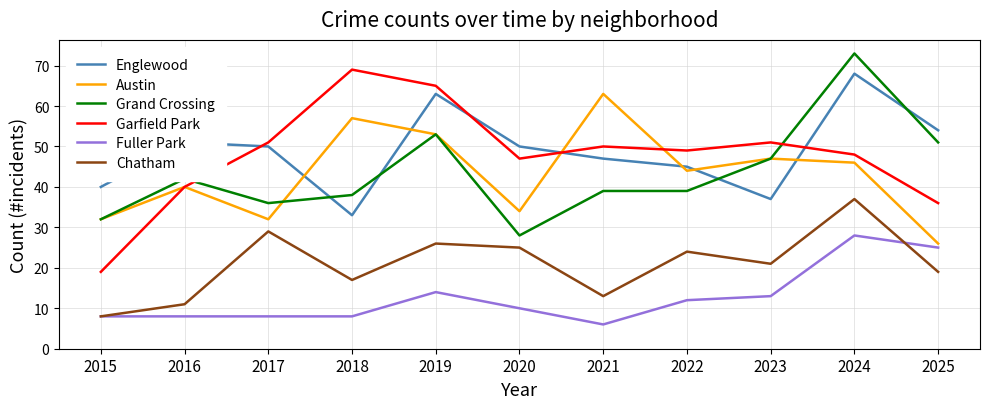

Reading left to right, list all the values displayed in this chart.

Englewood: 2015=40	2016=51	2017=50	2018=33	2019=63	2020=50	2021=47	2022=45	2023=37	2024=68	2025=54
Austin: 2015=32	2016=40	2017=32	2018=57	2019=53	2020=34	2021=63	2022=44	2023=47	2024=46	2025=26
Grand Crossing: 2015=32	2016=42	2017=36	2018=38	2019=53	2020=28	2021=39	2022=39	2023=47	2024=73	2025=51
Garfield Park: 2015=19	2016=40	2017=51	2018=69	2019=65	2020=47	2021=50	2022=49	2023=51	2024=48	2025=36
Fuller Park: 2015=8	2016=8	2017=8	2018=8	2019=14	2020=10	2021=6	2022=12	2023=13	2024=28	2025=25
Chatham: 2015=8	2016=11	2017=29	2018=17	2019=26	2020=25	2021=13	2022=24	2023=21	2024=37	2025=19